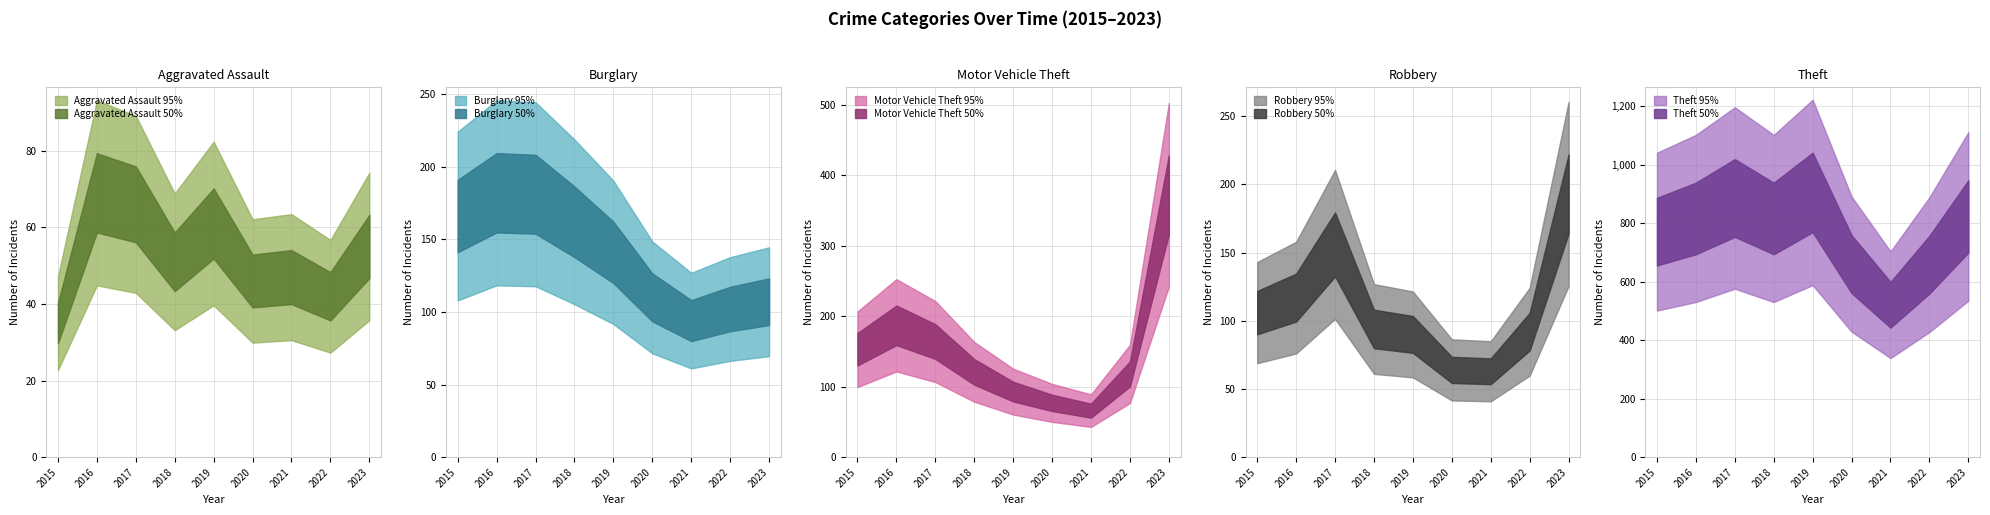

Reading left to right, extract all data points from this chart.

Aggravated Assault: 2015=35	2016=69	2017=66	2018=51	2019=61	2020=46	2021=47	2022=42	2023=55
Burglary: 2015=166	2016=182	2017=181	2018=162	2019=141	2020=110	2021=94	2022=102	2023=107
Motor Vehicle Theft: 2015=153	2016=187	2017=164	2018=121	2019=93	2020=77	2021=66	2022=118	2023=372
Robbery: 2015=106	2016=117	2017=156	2018=94	2019=90	2020=64	2021=63	2022=92	2023=193
Theft: 2015=771	2016=816	2017=886	2018=816	2019=905	2020=660	2021=521	2022=658	2023=823